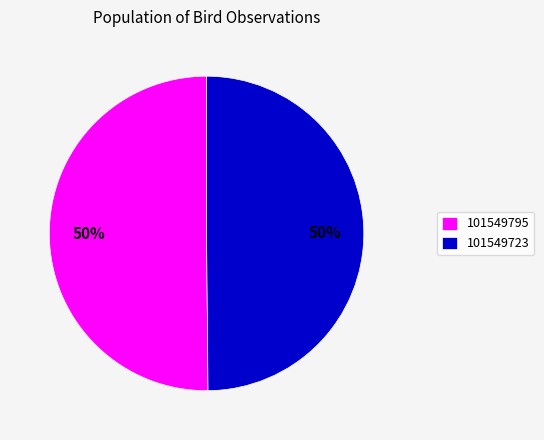

To the nearest percent, what is the combined percentage of 101549723 and 101549795?

100%